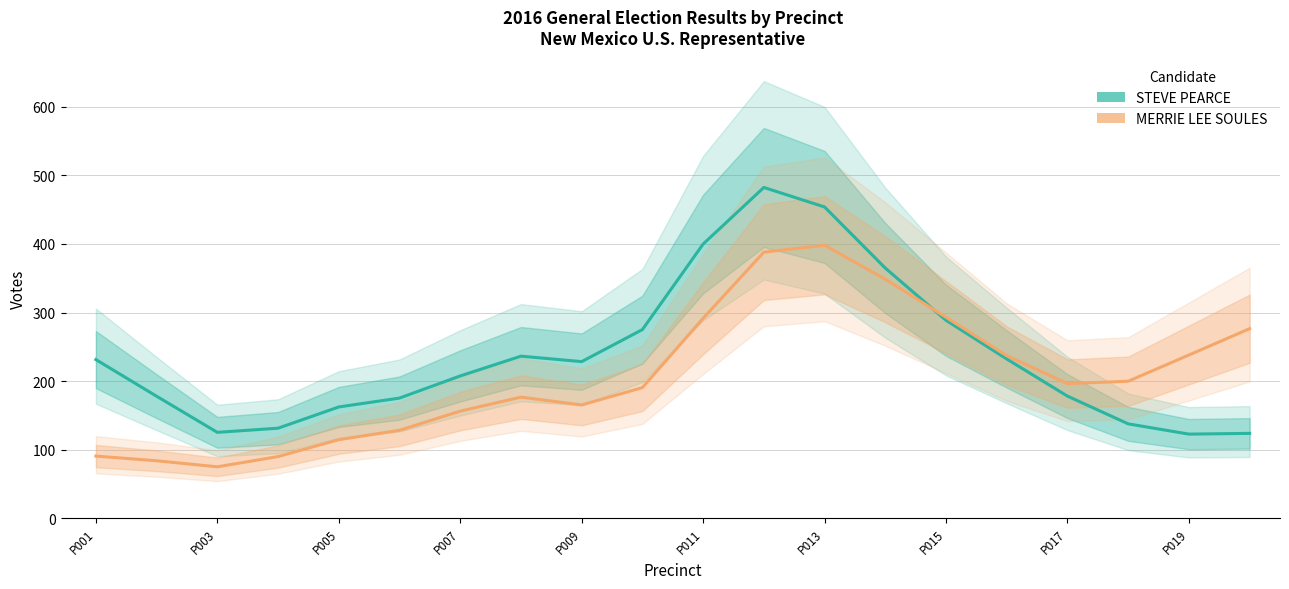

The value of STEVE PEARCE at P015 is 288.6. True or false?

True